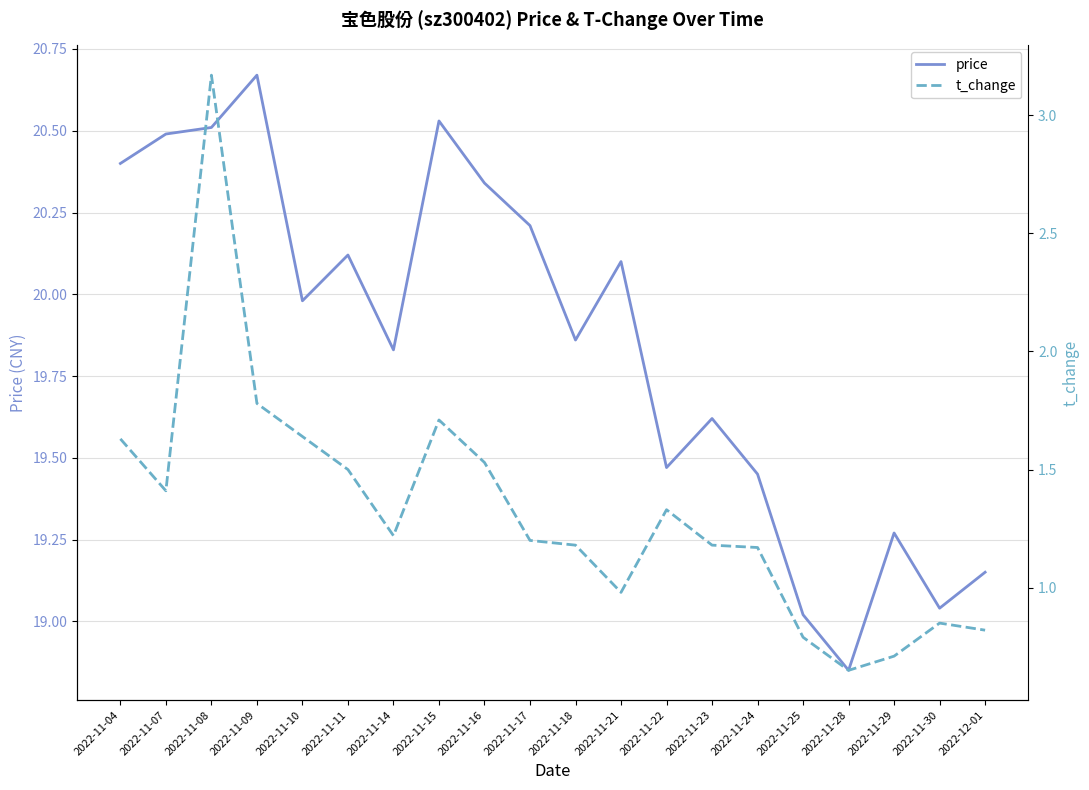

Does the chart have visible grid lines?

Yes